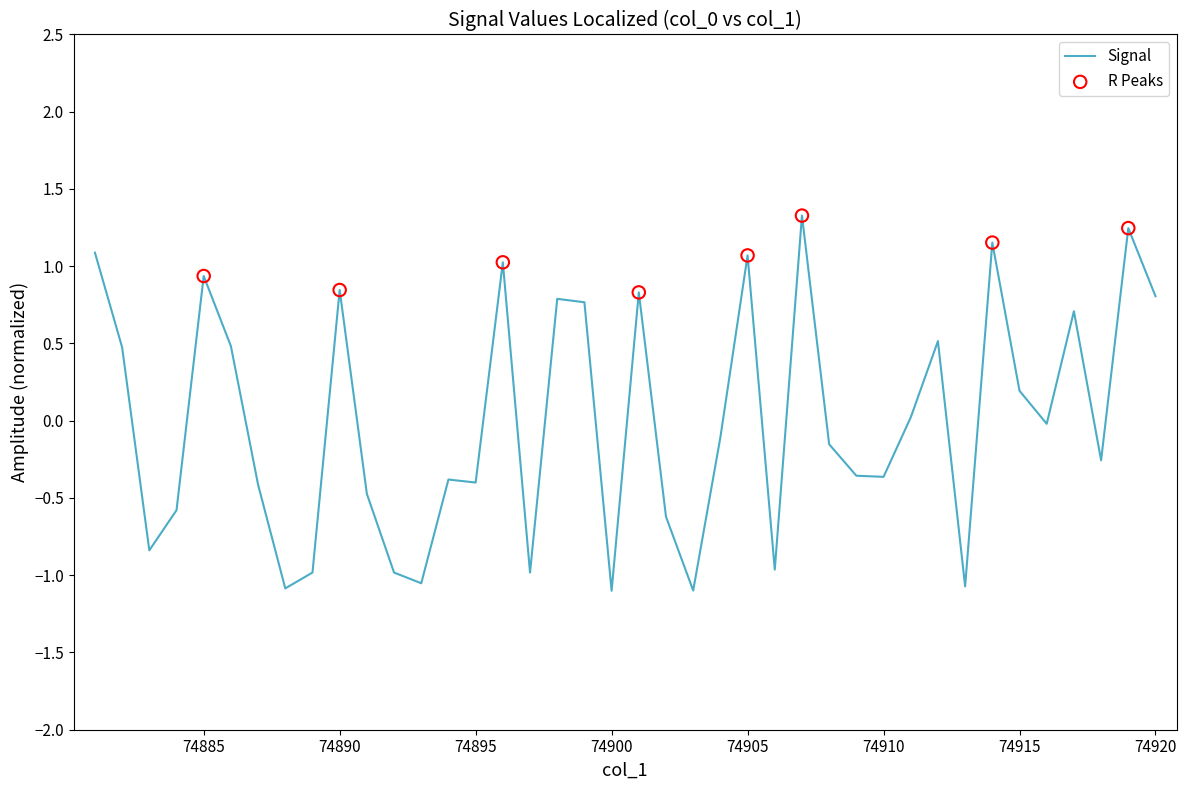

What is the difference between the maximum and minimum values?

2.4